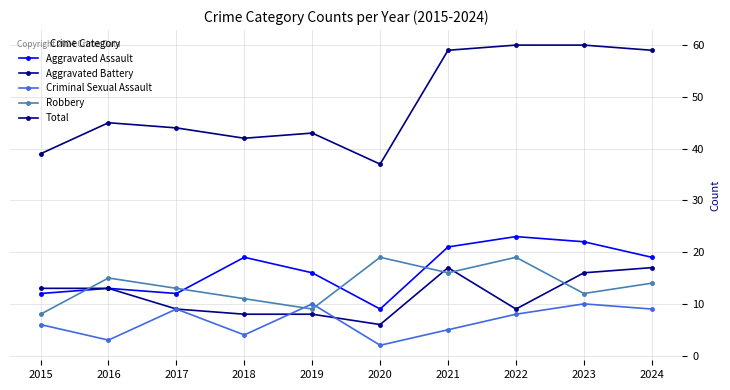

What is the value of the Aggravated Battery point at the 4th from the left?

8